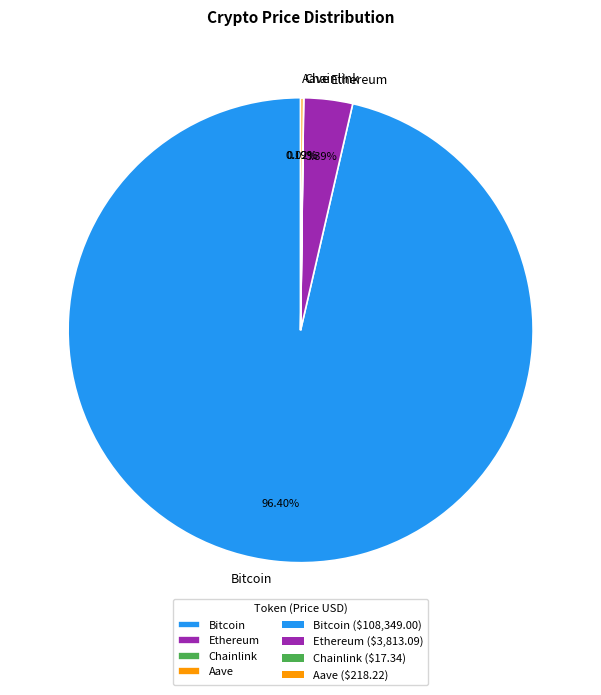

What is the ratio of the value at Bitcoin to the value at Ethereum?

28.4